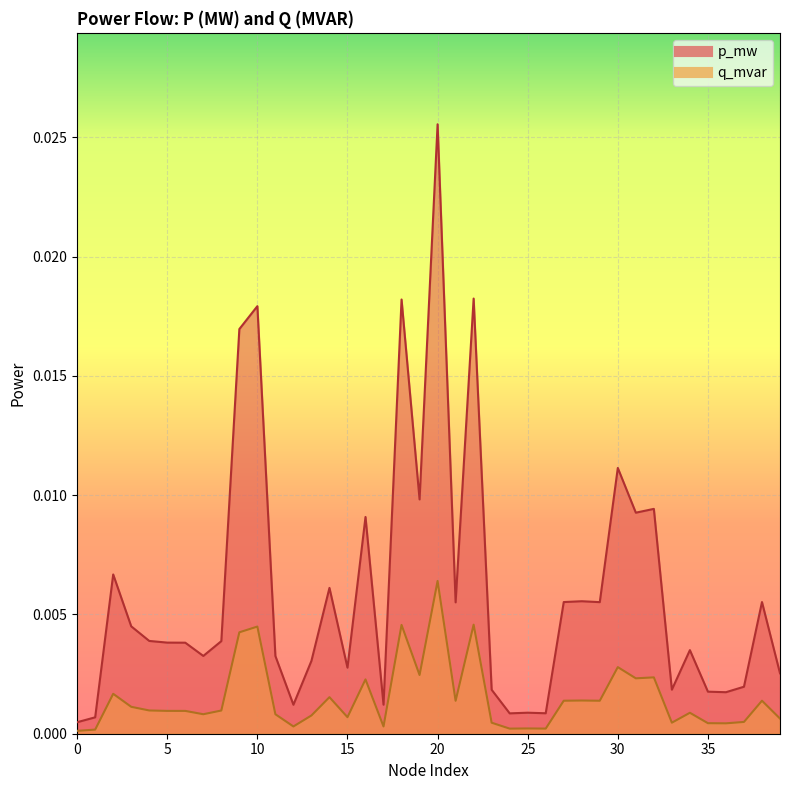

How many lines are shown in the chart?

2